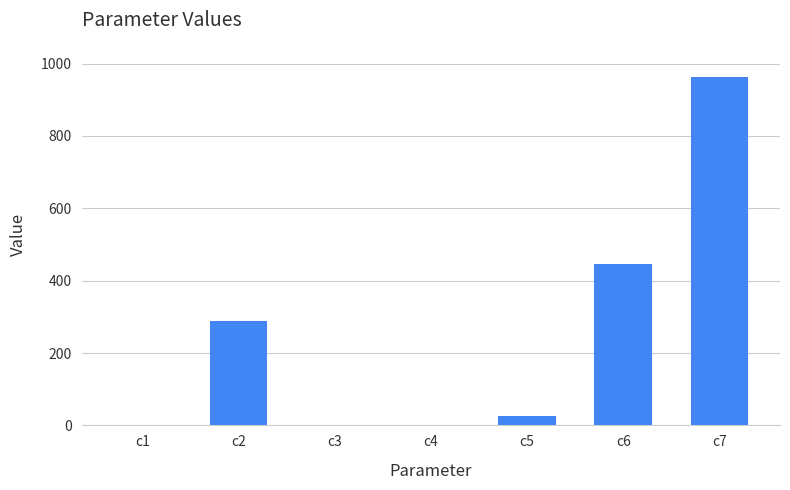

Which label corresponds to the largest value in the chart?

c7